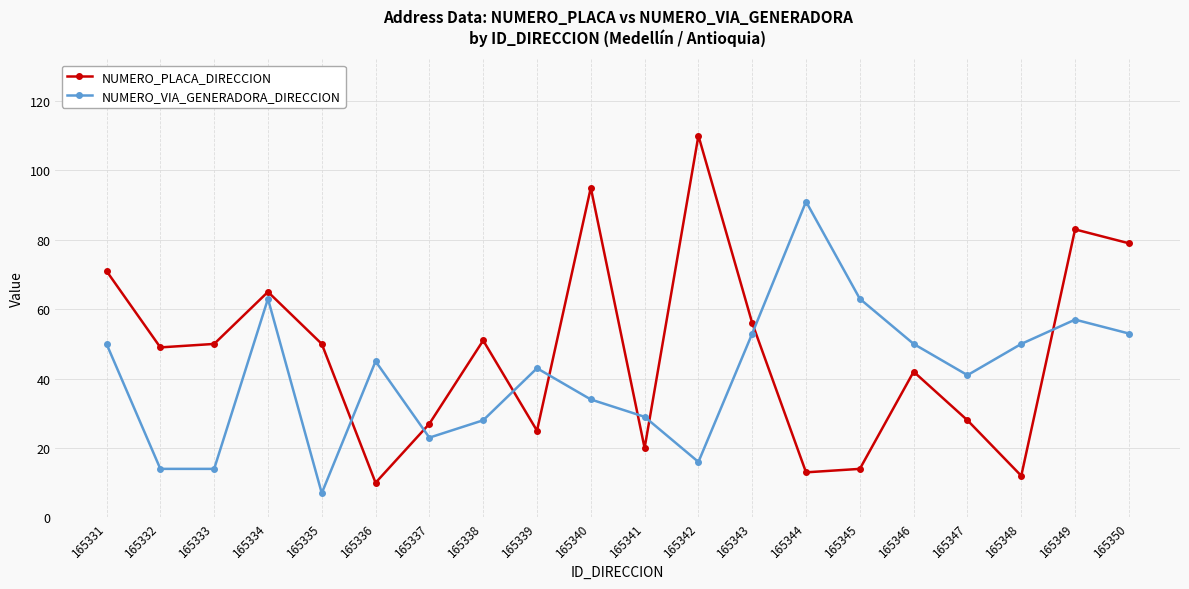

True or false: NUMERO_VIA_GENERADORA_DIRECCION has more than 2 points higher than both neighbors.

True